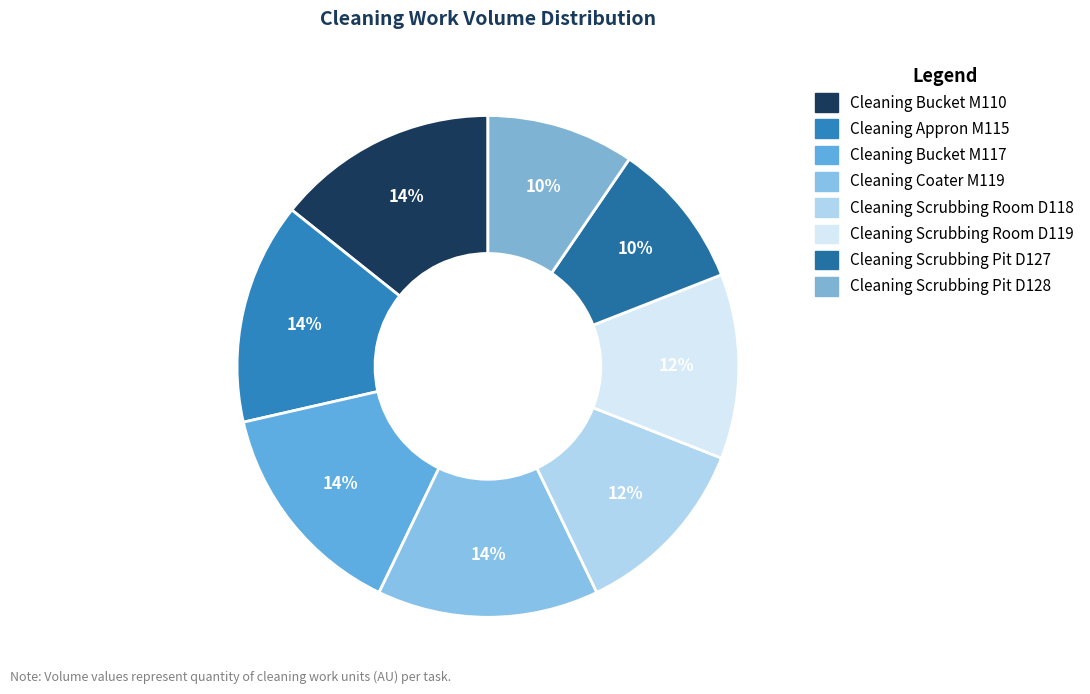

Rank the categories by value from lowest to highest.

Cleaning Scrubbing Pit D127, Cleaning Scrubbing Pit D128, Cleaning Scrubbing Room D118, Cleaning Scrubbing Room D119, Cleaning Bucket M110, Cleaning Appron M115, Cleaning Bucket M117, Cleaning Coater M119